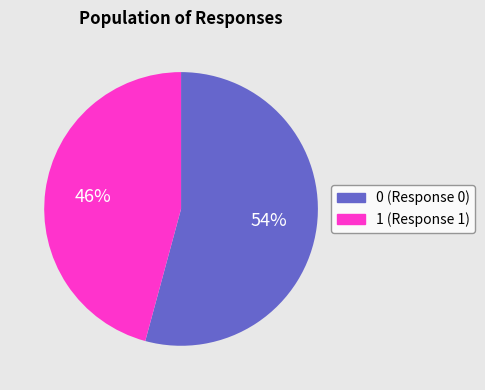

Approximately how many times larger is the value at 0 compared to 1?

1.2